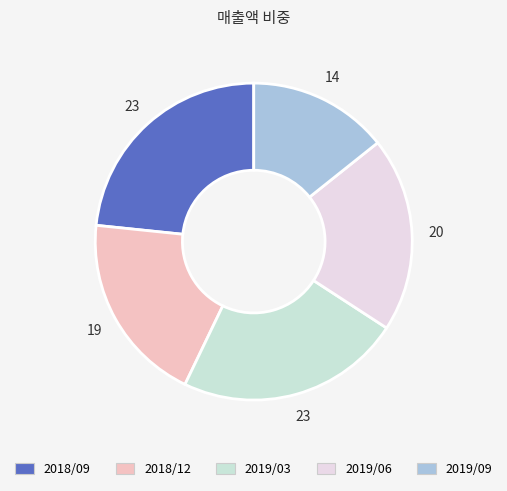

To the nearest percent, what percentage of the pie is 2018/12?

19%